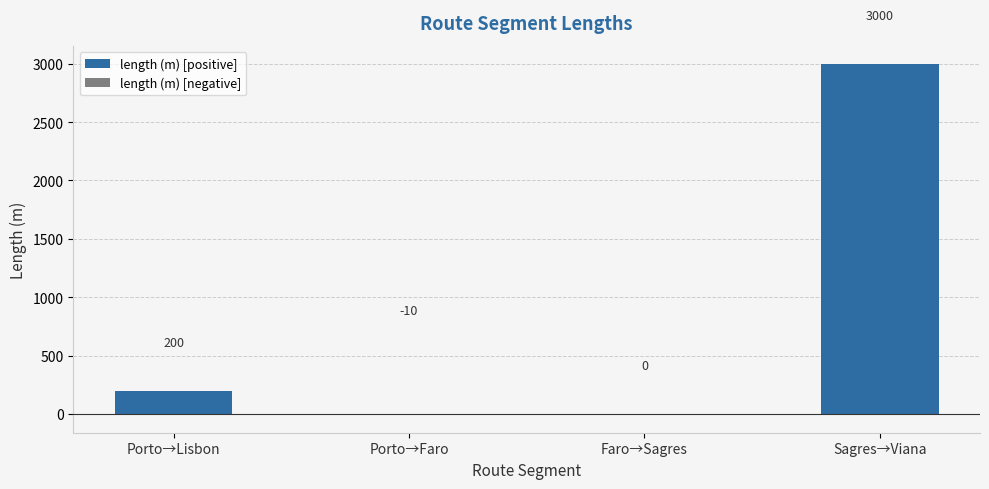

What is the difference between the length (m) [positive] values at Sagres→Viana and Porto→Lisbon?

2800